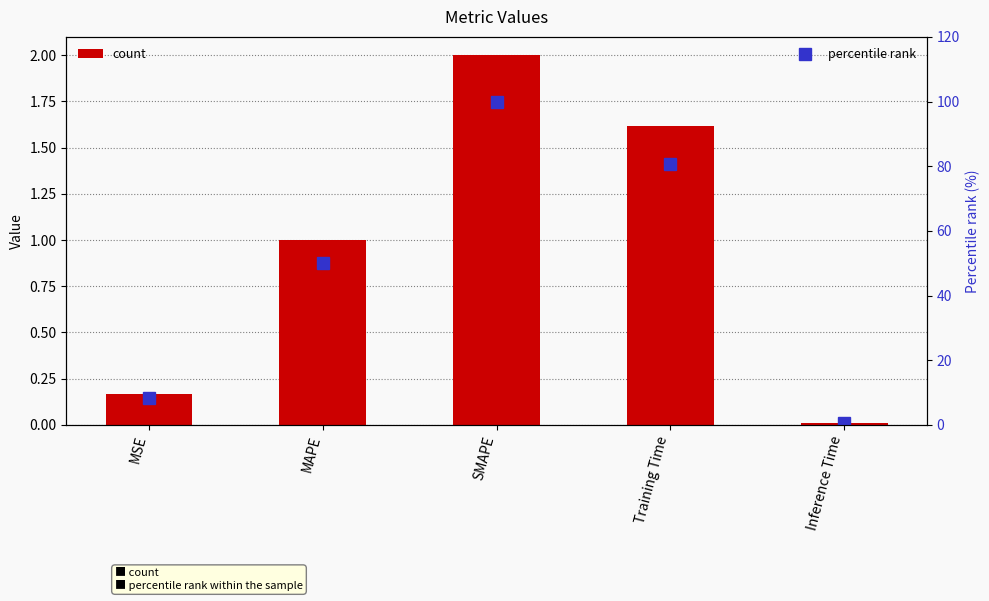

At which category does the chart reach its minimum across all series?

Inference Time